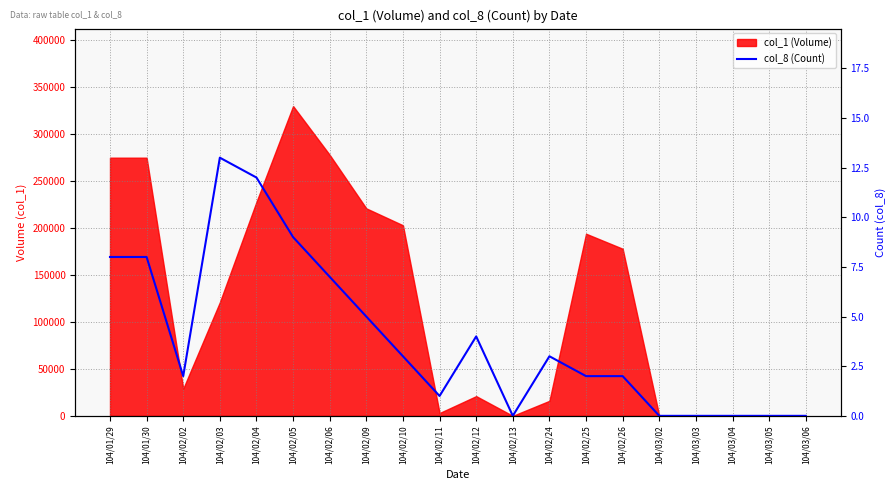

How many points are lower than both their immediate neighbors (excluding endpoints)?

3